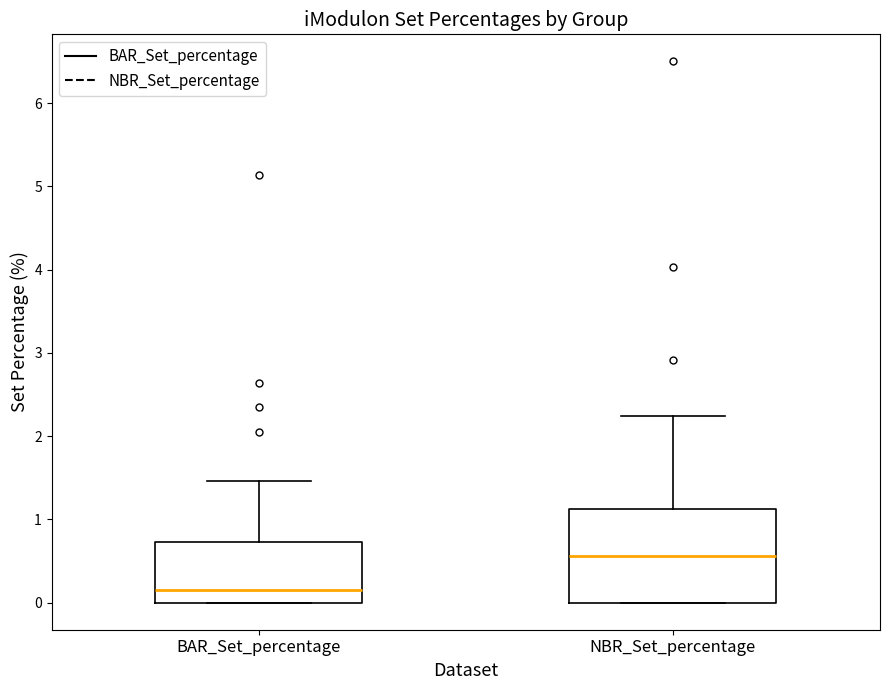

Reading left to right, transcribe this box plot: for each box, give where its median line is, the range the box spans, and where its two whiskers end, as read against the y-axis. The values are not printed on the chart, so give them approximately, as read against the axis.

BAR_Set_percentage: median 0.1, box 0.0 to 0.7, whiskers 0.0 to 1.5
NBR_Set_percentage: median 0.6, box 0.0 to 1.1, whiskers 0.0 to 2.2